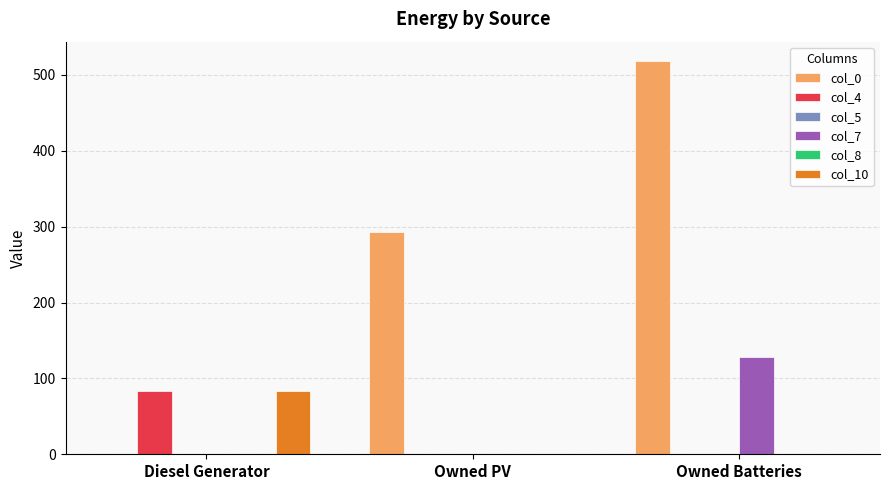

Reading right to left, list all the values displayed in this chart.

col_0: Owned Batteries=518	Owned PV=293	Diesel Generator=0
col_4: Owned Batteries=0	Owned PV=0	Diesel Generator=83
col_5: Owned Batteries=0	Owned PV=0	Diesel Generator=0
col_7: Owned Batteries=128	Owned PV=0	Diesel Generator=0
col_8: Owned Batteries=0	Owned PV=0	Diesel Generator=0
col_10: Owned Batteries=0	Owned PV=0	Diesel Generator=83